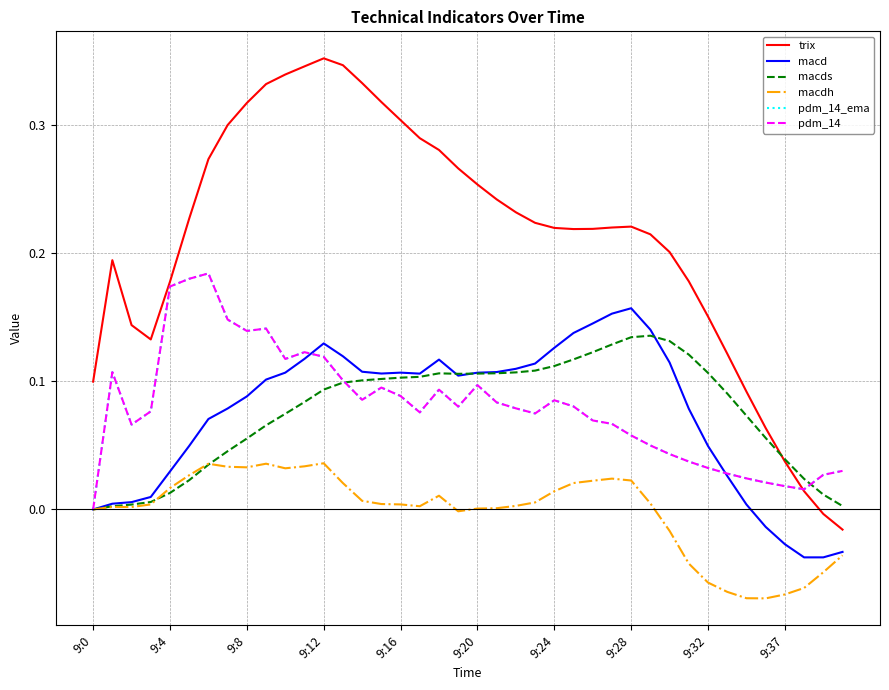

What is the smallest value displayed?

-0.1